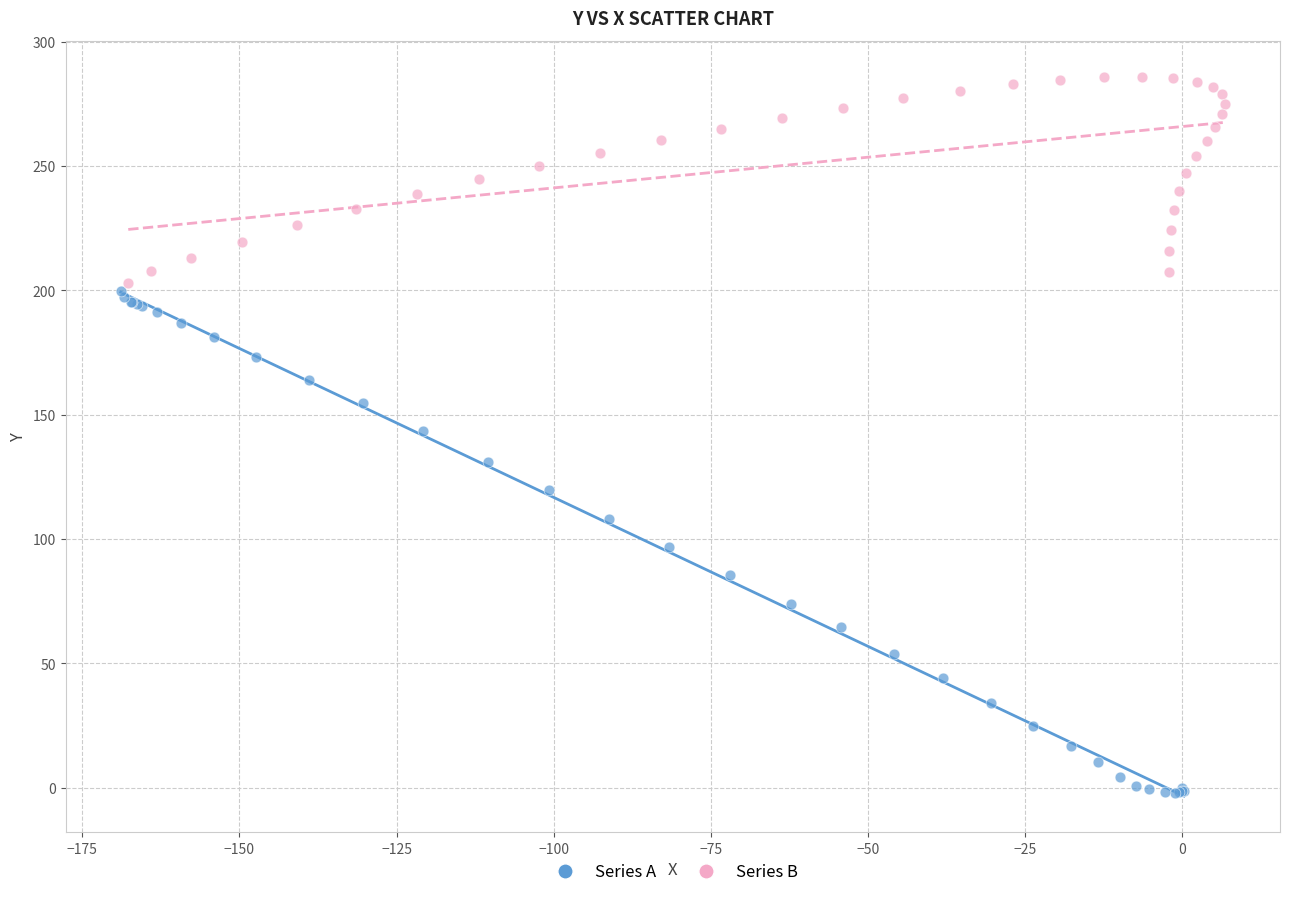

Which series reaches the maximum Y coordinate?

Series B